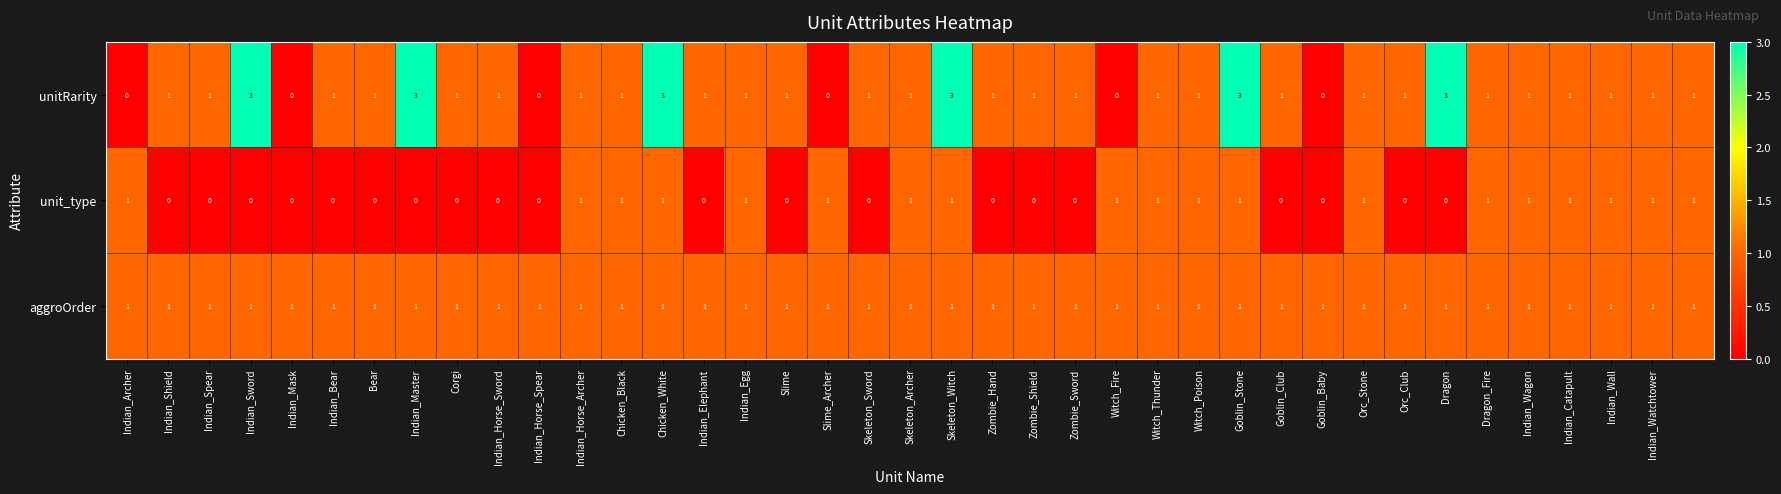

Which series has the widest spread of values?

unitRarity